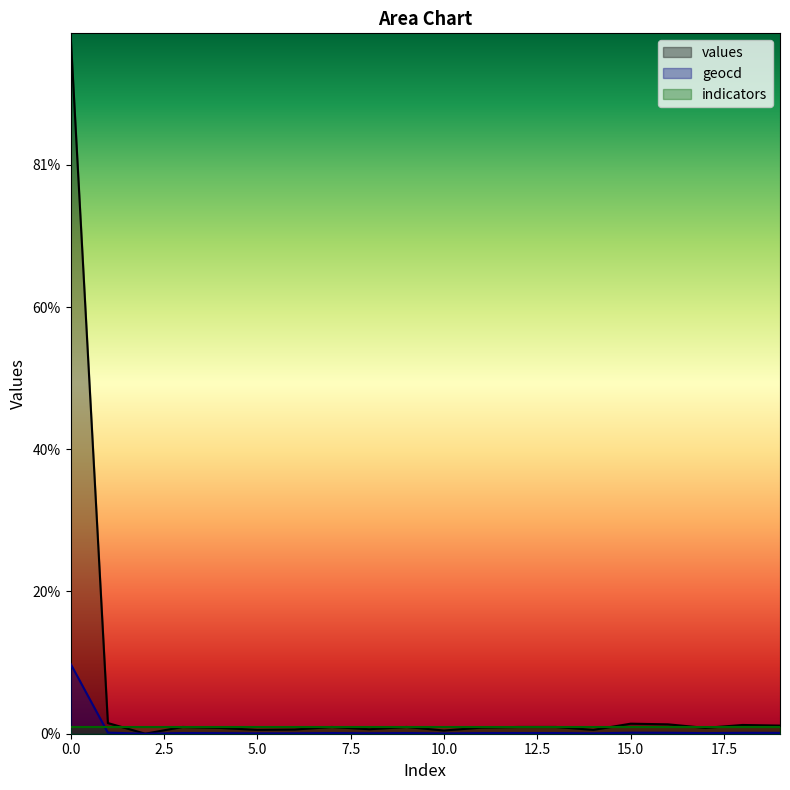

Rank the series by their maximum value, from highest to lowest.

values, geocd, indicators